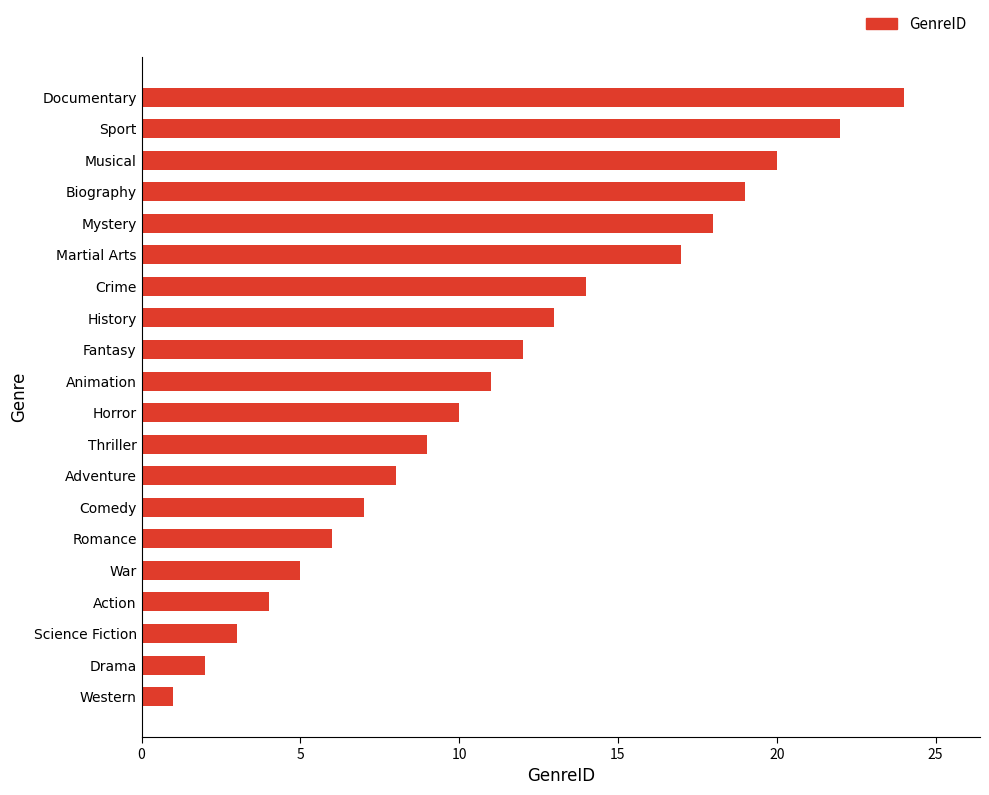

List the labels in order of value, largest first.

Documentary, Sport, Musical, Biography, Mystery, Martial Arts, Crime, History, Fantasy, Animation, Horror, Thriller, Adventure, Comedy, Romance, War, Action, Science Fiction, Drama, Western